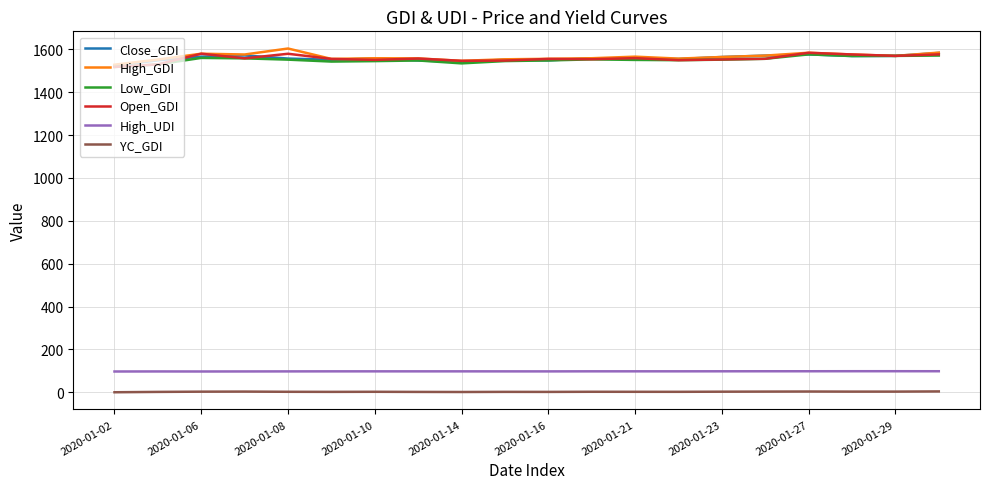

True or false: High_UDI and High_GDI cross at least once.

False